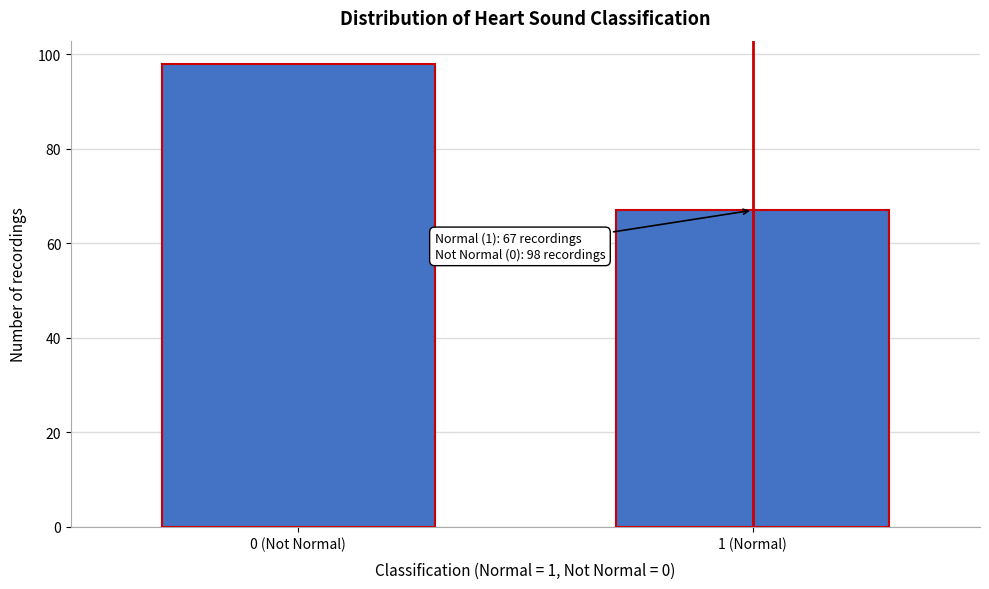

Reading left to right, transcribe all the data shown in this chart.

0 (Not Normal)=98	1 (Normal)=67